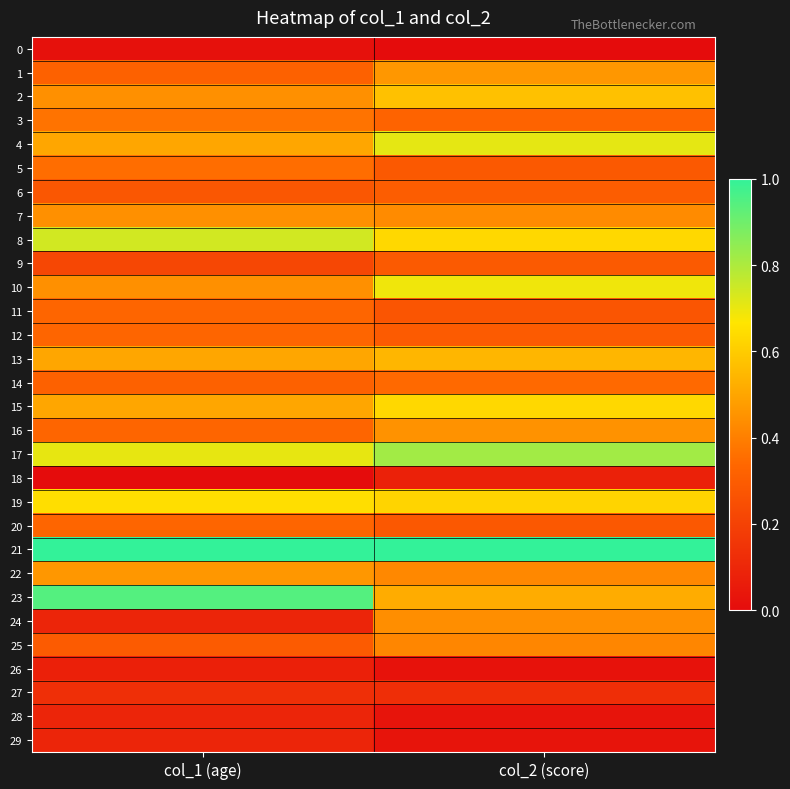

Reading left to right, transcribe all the data shown in this chart.

0: col_1 (age)=0.0	col_2 (score)=0.0
1: col_1 (age)=0.3	col_2 (score)=0.5
2: col_1 (age)=0.4	col_2 (score)=0.6
3: col_1 (age)=0.4	col_2 (score)=0.3
4: col_1 (age)=0.5	col_2 (score)=0.7
5: col_1 (age)=0.4	col_2 (score)=0.3
6: col_1 (age)=0.3	col_2 (score)=0.3
7: col_1 (age)=0.4	col_2 (score)=0.4
8: col_1 (age)=0.7	col_2 (score)=0.6
9: col_1 (age)=0.2	col_2 (score)=0.3
10: col_1 (age)=0.4	col_2 (score)=0.7
11: col_1 (age)=0.3	col_2 (score)=0.3
12: col_1 (age)=0.3	col_2 (score)=0.3
13: col_1 (age)=0.5	col_2 (score)=0.5
14: col_1 (age)=0.3	col_2 (score)=0.3
15: col_1 (age)=0.5	col_2 (score)=0.6
16: col_1 (age)=0.3	col_2 (score)=0.4
17: col_1 (age)=0.7	col_2 (score)=0.8
18: col_1 (age)=0.0	col_2 (score)=0.1
19: col_1 (age)=0.6	col_2 (score)=0.6
20: col_1 (age)=0.3	col_2 (score)=0.3
21: col_1 (age)=1.0	col_2 (score)=1.0
22: col_1 (age)=0.5	col_2 (score)=0.4
23: col_1 (age)=0.9	col_2 (score)=0.5
24: col_1 (age)=0.1	col_2 (score)=0.4
25: col_1 (age)=0.3	col_2 (score)=0.4
26: col_1 (age)=0.1	col_2 (score)=0.0
27: col_1 (age)=0.1	col_2 (score)=0.1
28: col_1 (age)=0.1	col_2 (score)=0.0
29: col_1 (age)=0.1	col_2 (score)=0.0